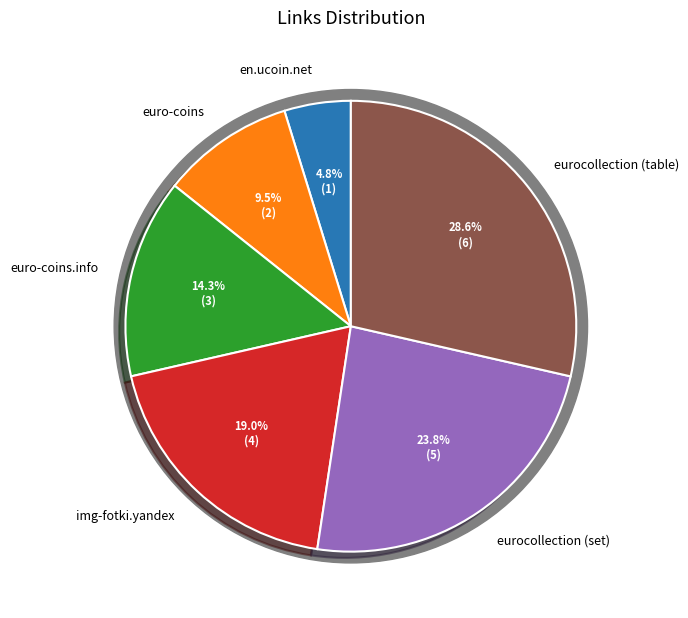

What portion of the pie excludes eurocollection (table)?

71.4%